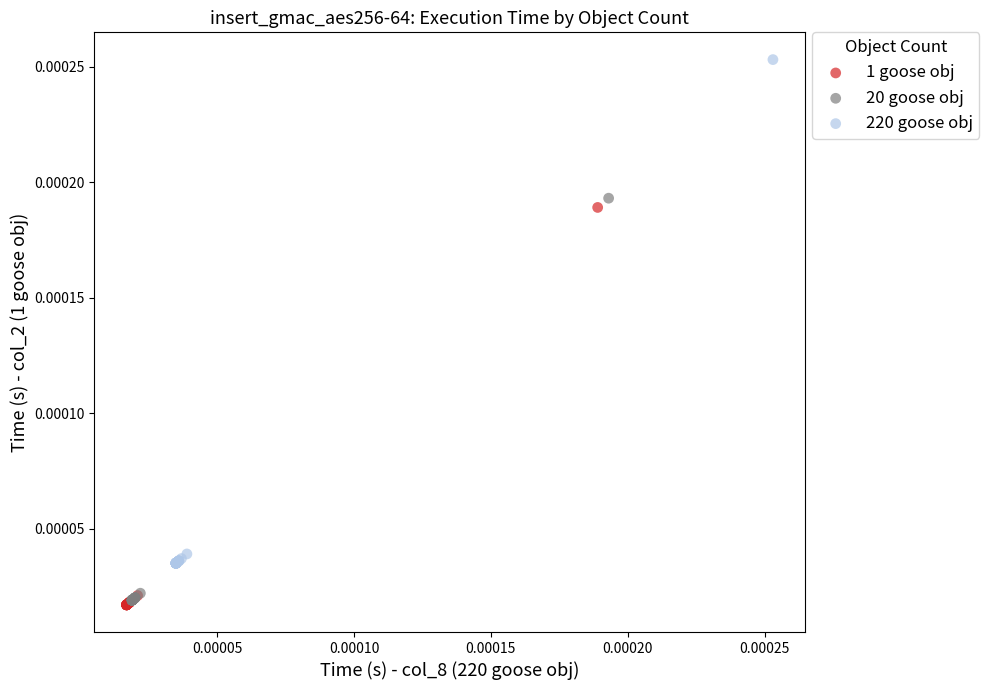

Which series has the widest spread of Y values?

220 goose obj